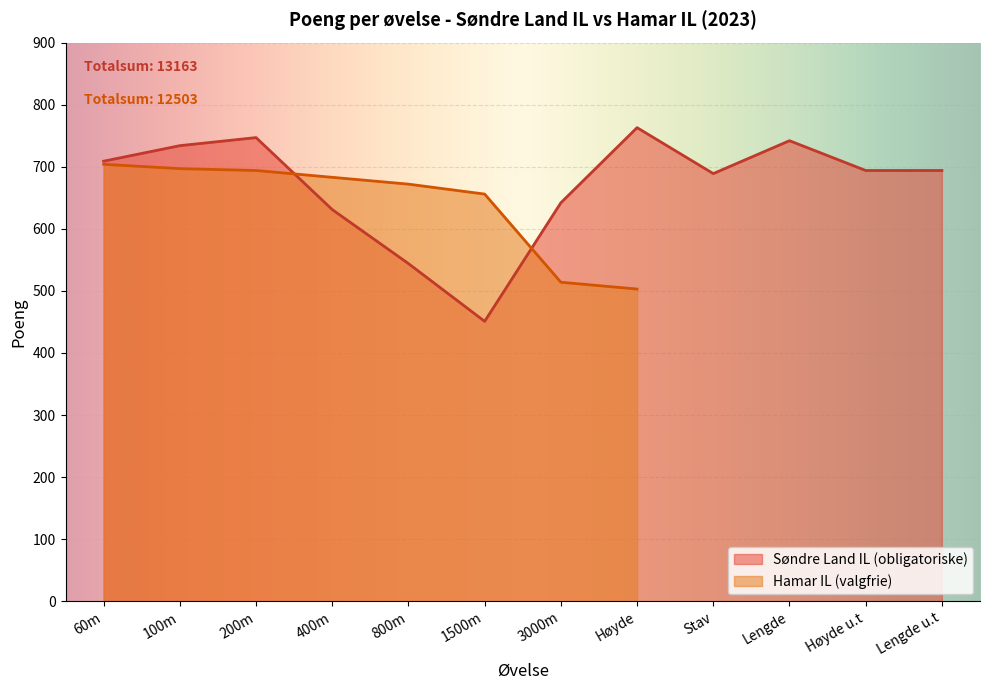

Reading left to right, extract all data points from this chart.

60m=709	100m=734	200m=747	400m=631	800m=544	1500m=451	3000m=642	Høyde=763	Stav=689	Lengde=742	Høyde u.t=694	Lengde u.t=694